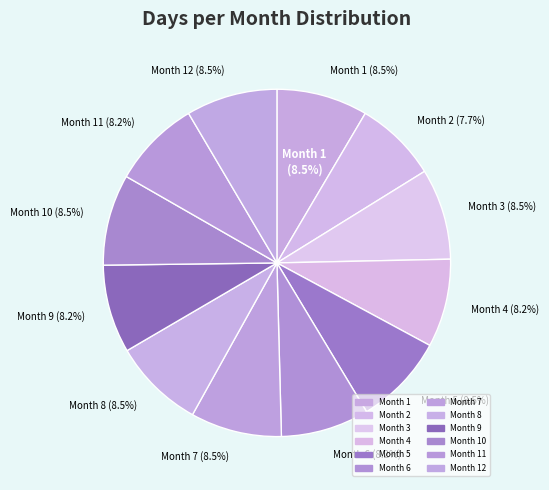

Rank the categories by value from highest to lowest.

1, 3, 5, 7, 8, 10, 12, 4, 6, 9, 11, 2